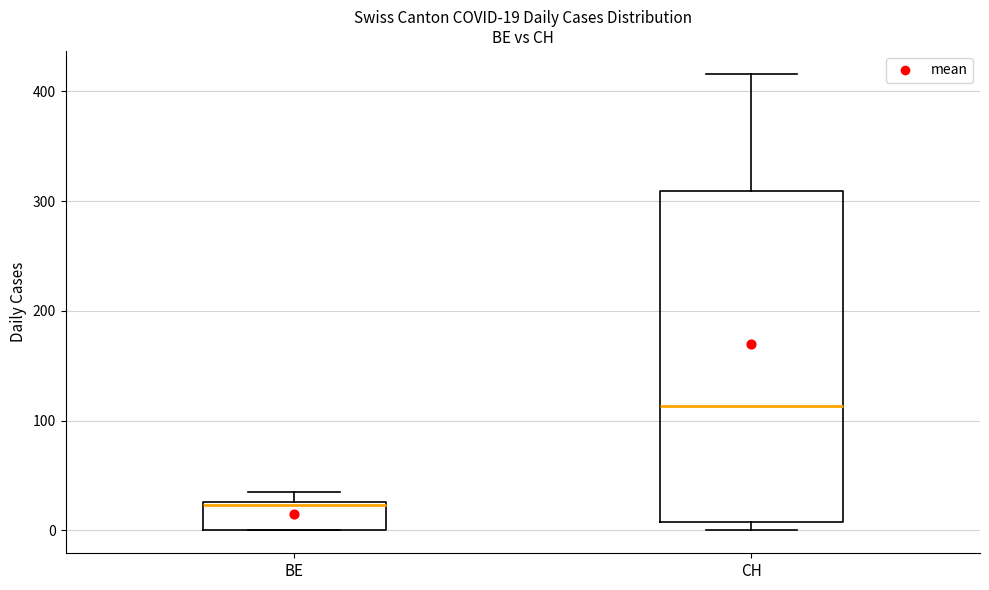

Which box has the highest median line?

CH